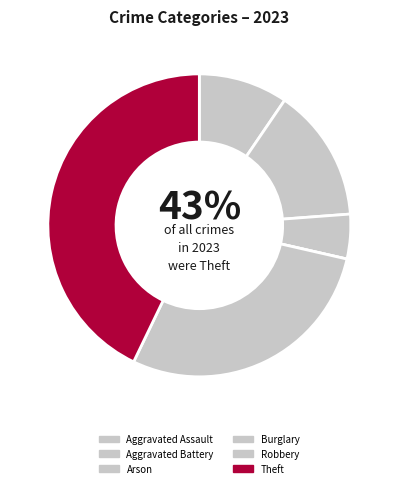

How many segments does this pie chart have?

6